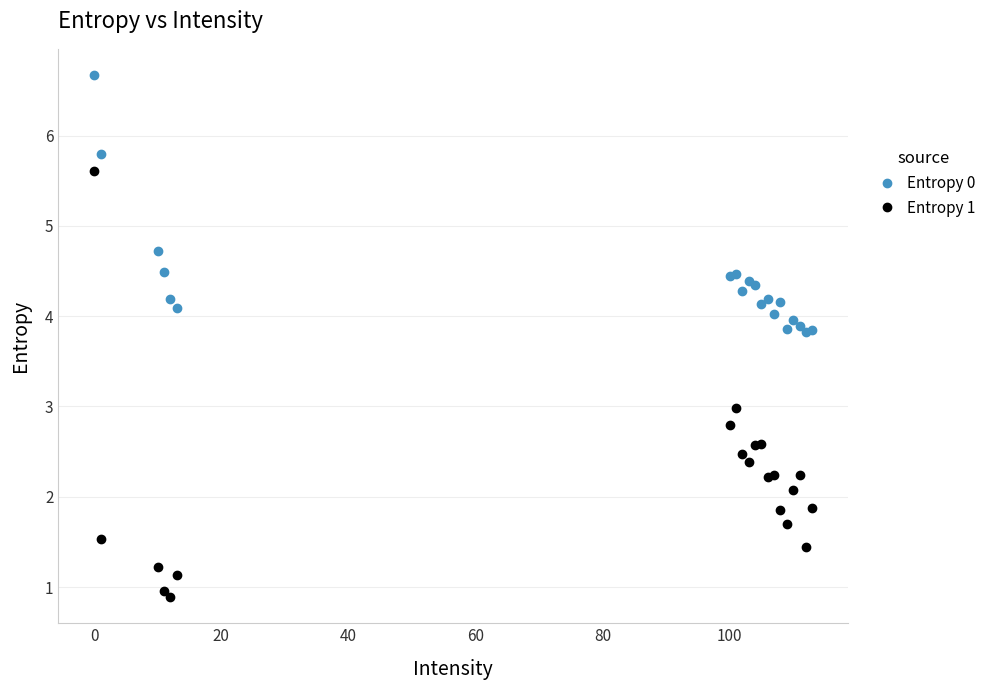

What are all the series names shown in the legend?

Entropy 0, Entropy 1